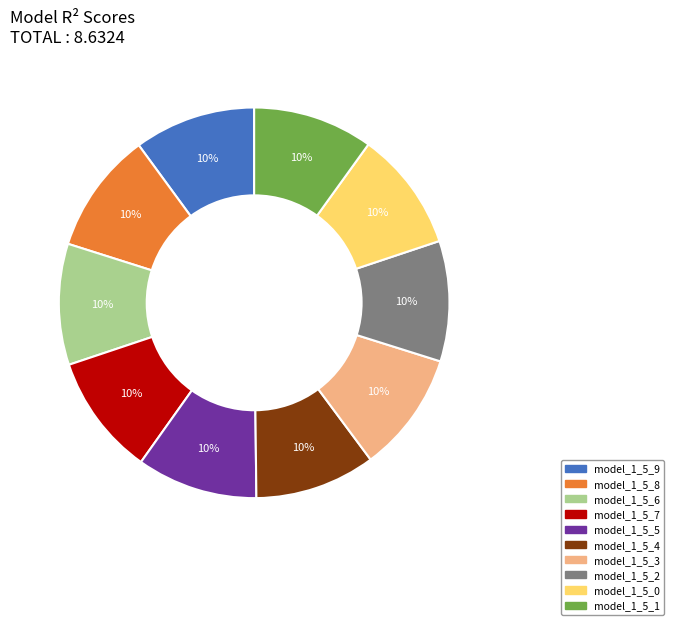

To the nearest percent, what portion does model_1_5_2 represent?

10%